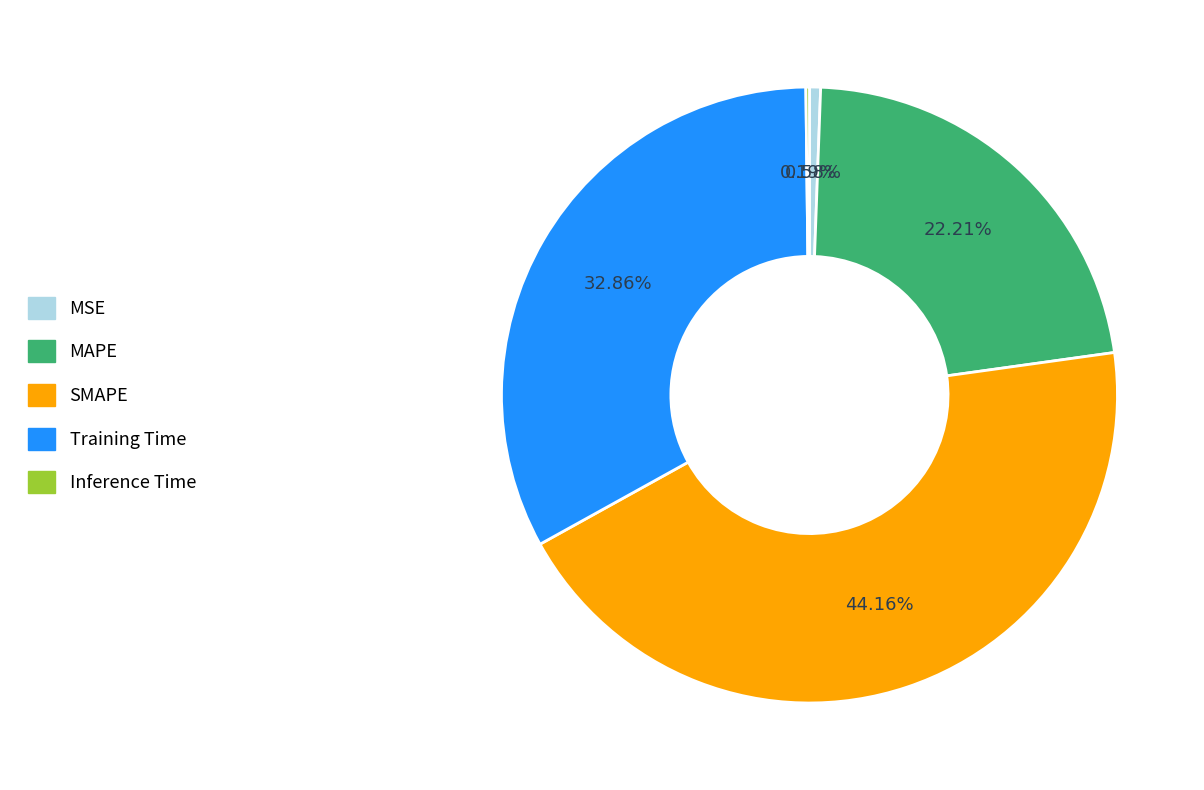

Is the sum of SMAPE and Training Time greater than half?

Yes